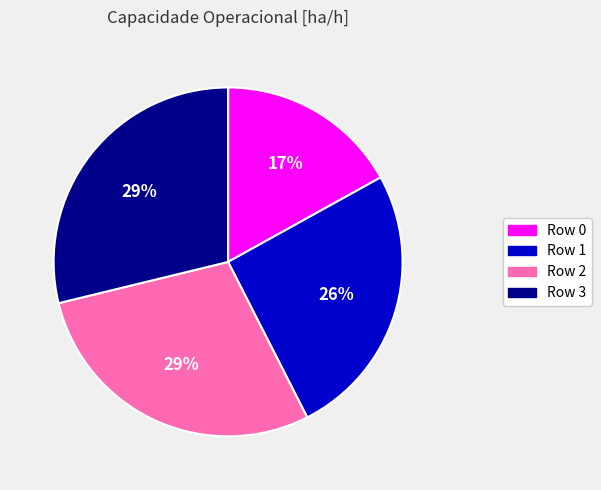

Which category has the smallest portion of the pie?

Row 0